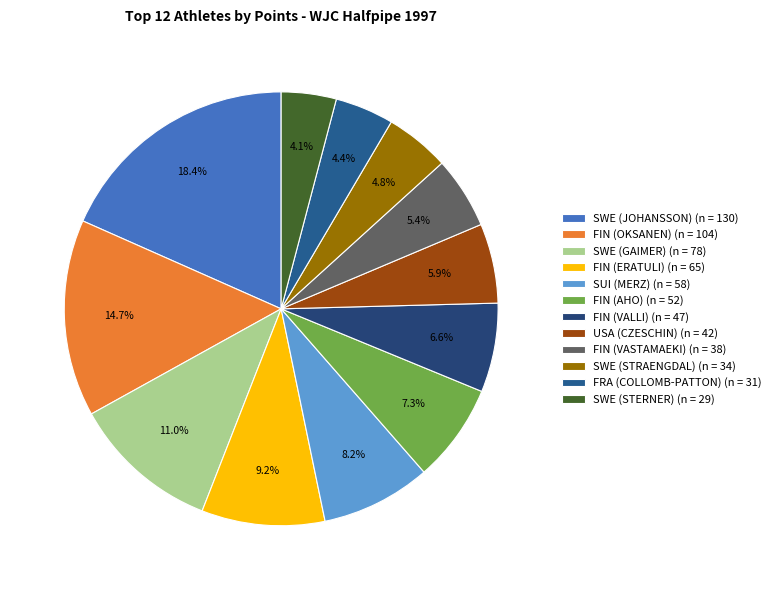

What is the change in value from SWE (GAIMER) to SUI (MERZ)?

-20